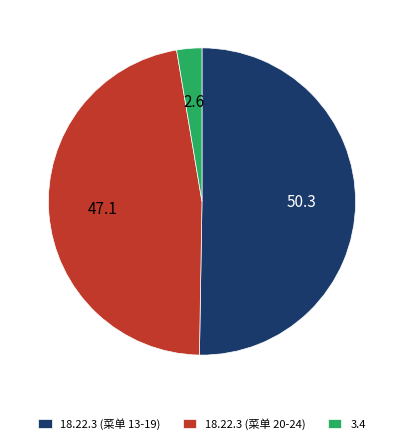

Between 18.22.3 (菜单 13-19) and 3.4, which is larger?

18.22.3 (菜单 13-19)